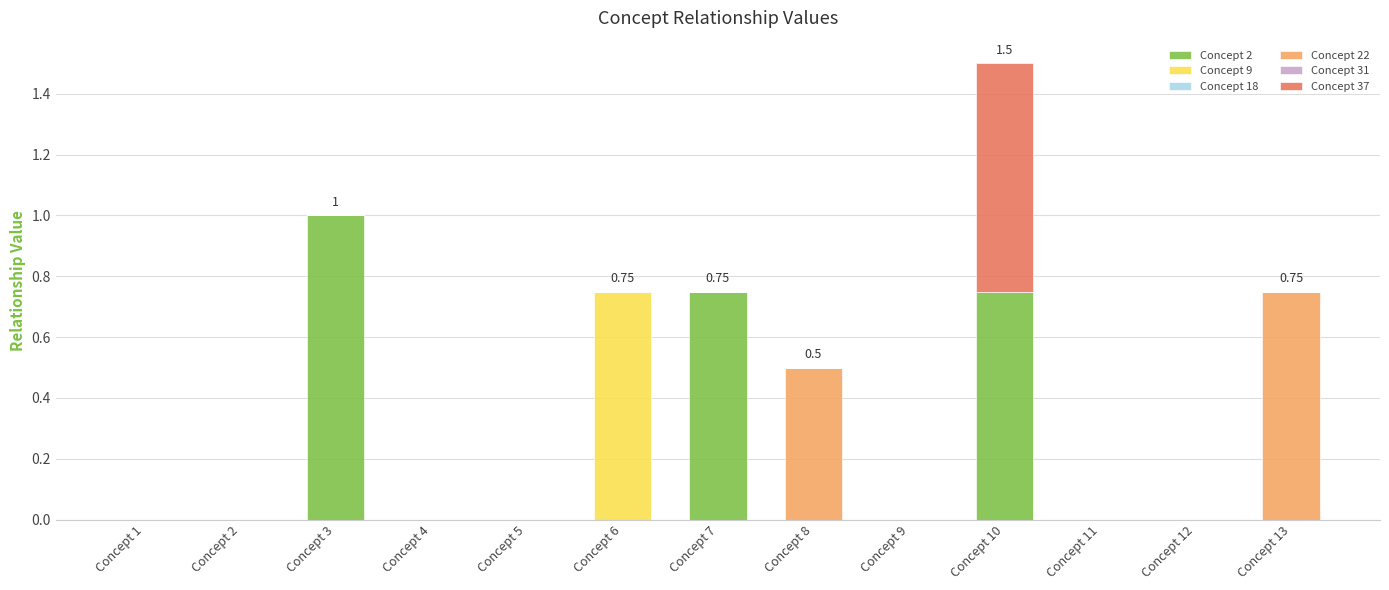

At which category is the sum across all series the highest?

Concept 10